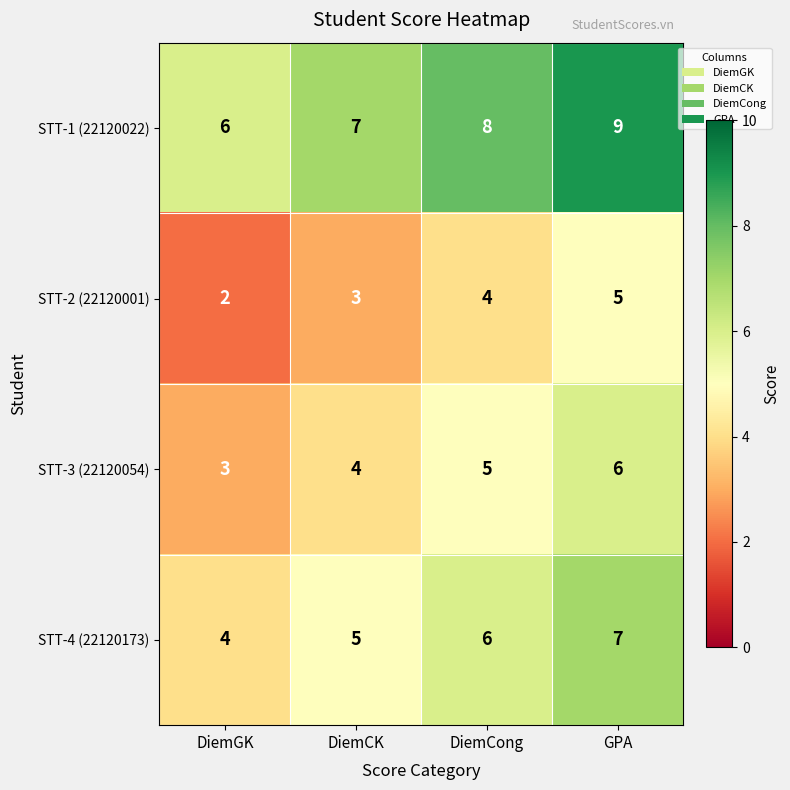

The STT-4 (22120173) series shows 6 at DiemCong. True or false?

True